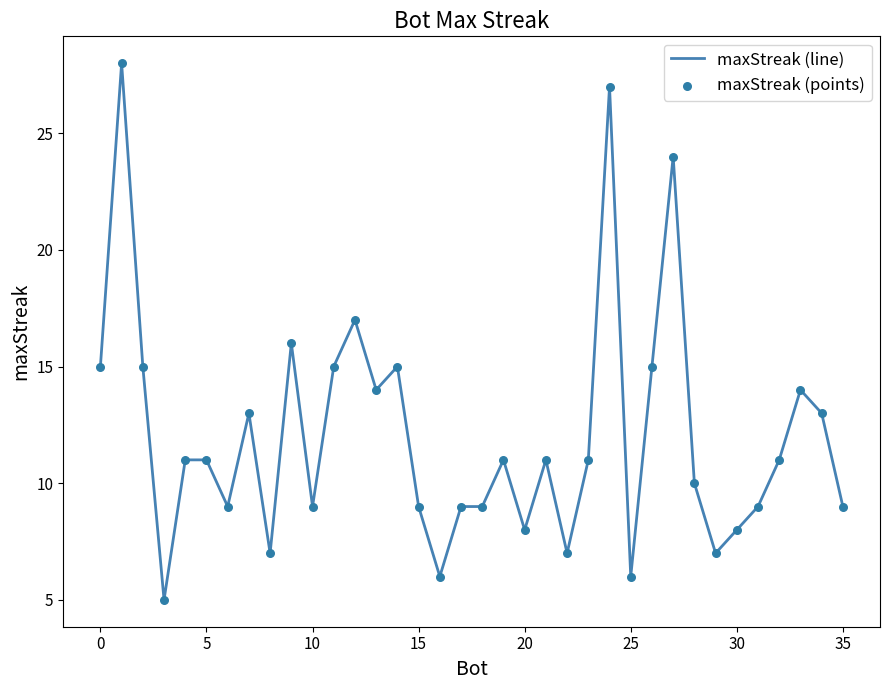

What is the difference between the maximum and minimum values?

23